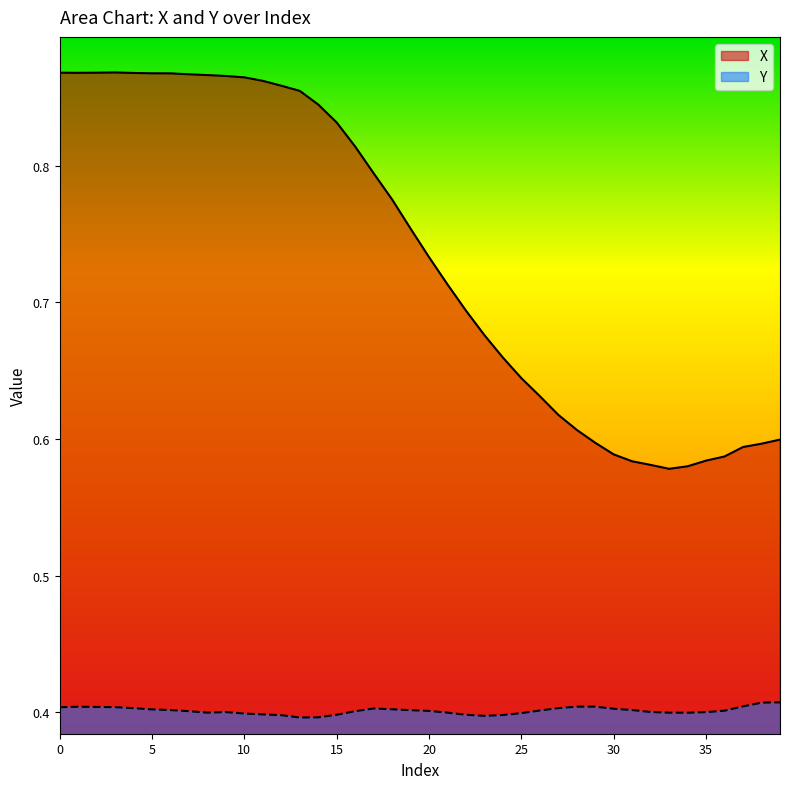

How many X values are between 0 and 1?

40